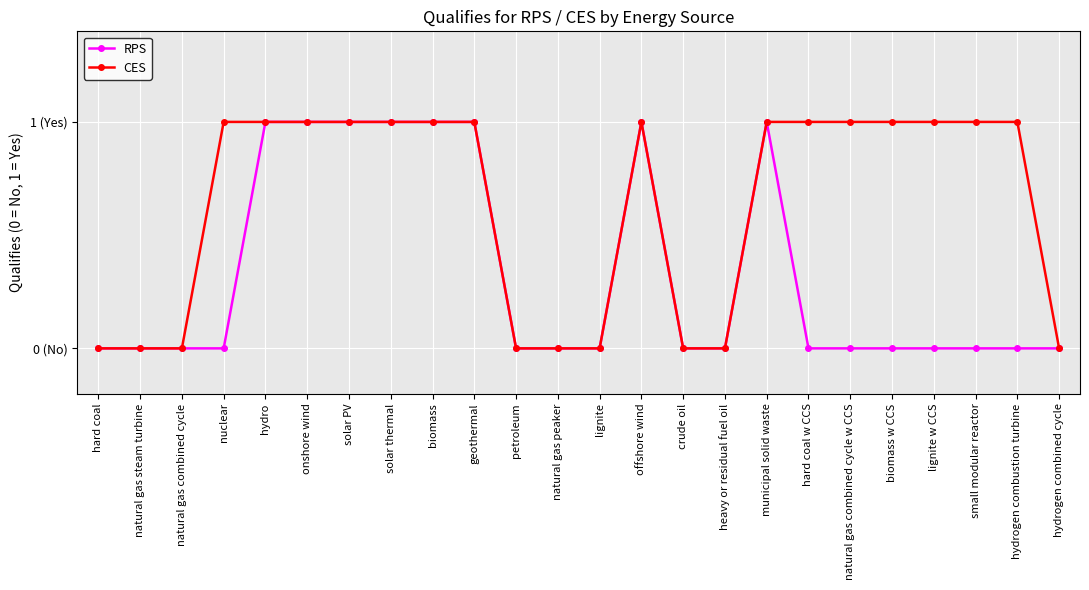

Does the chart have visible grid lines?

Yes